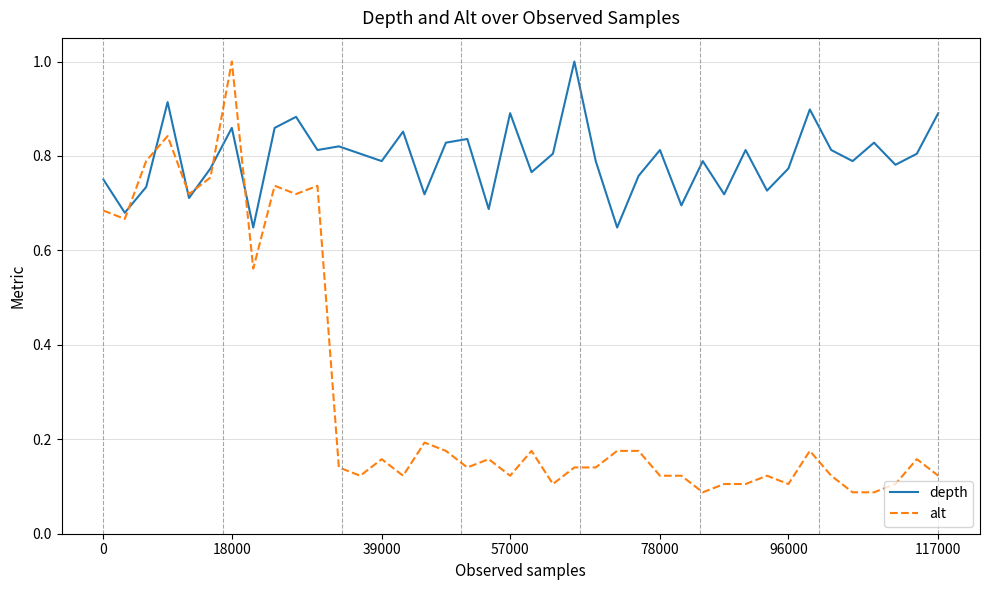

Which series has the widest spread of values?

alt